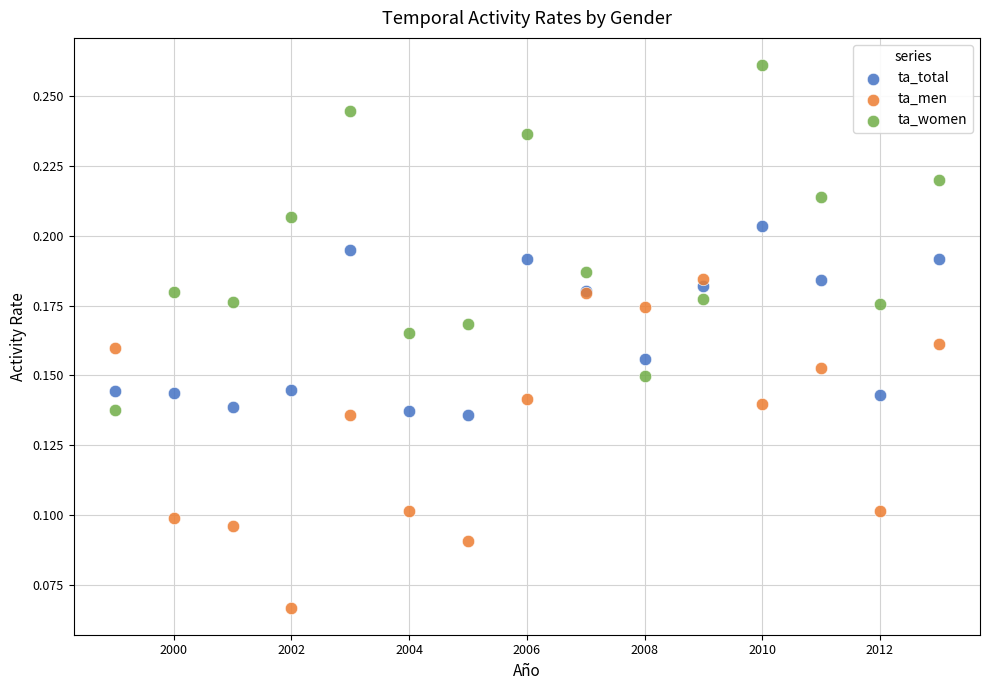

Which series contains the lowest Y value?

ta_men